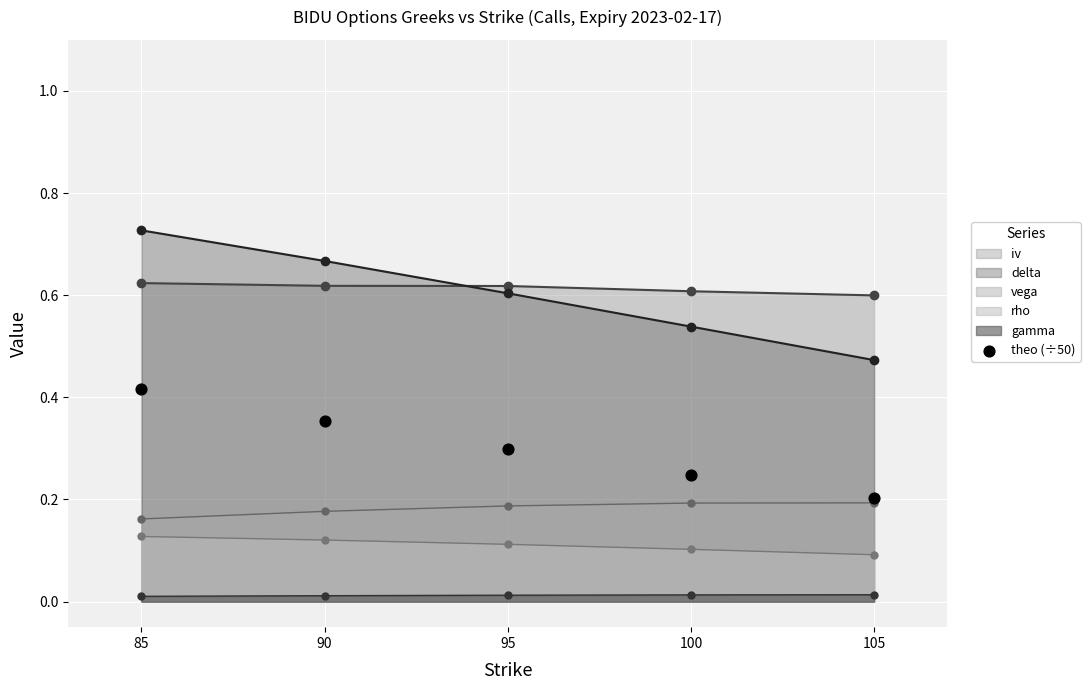

Which has a higher value, 105 or 95?

95